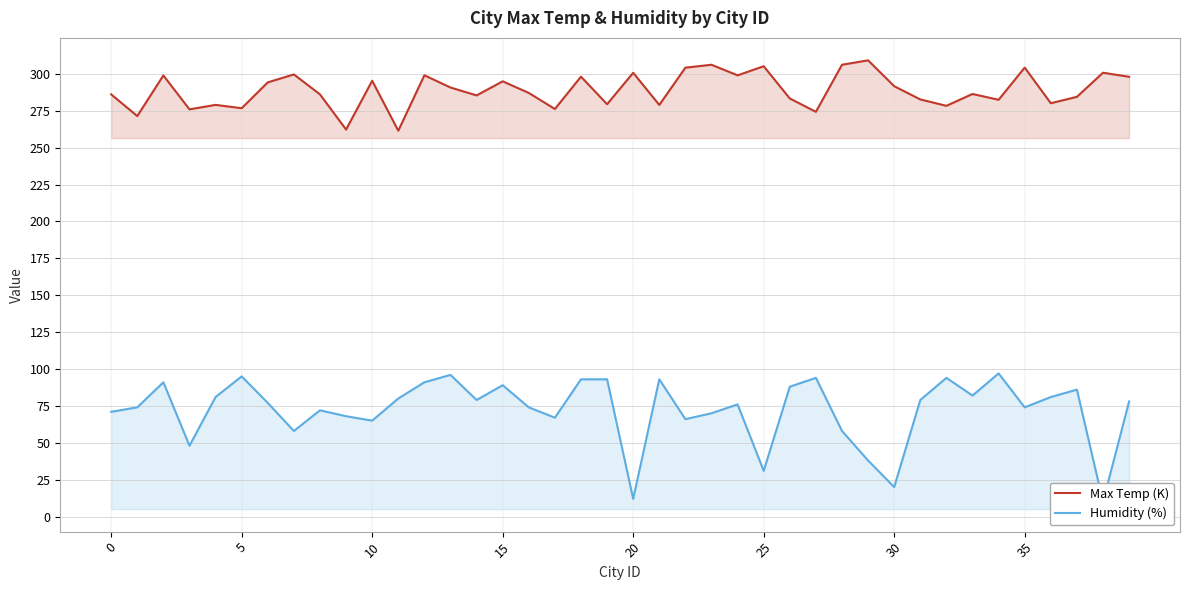

True or false: Humidity (%) and Max Temp (K) intersect in this chart.

False